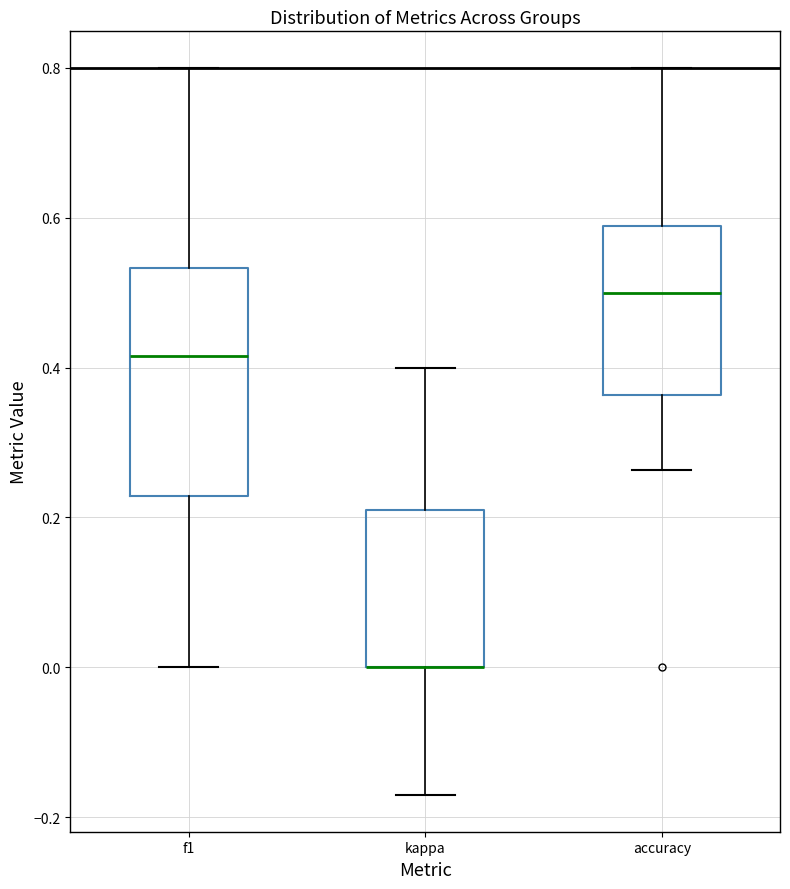

Reading left to right, read every box against the y-axis: the position of its median line, the range the box covers, and the ends of its whiskers. The values are not printed on the chart, so give them approximately, as read against the axis.

f1: median 0.42, box 0.22 to 0.54, whiskers 0.00 to 0.80
kappa: median 0.00 (drawn on the box's lower edge), box 0.00 to 0.22, whiskers -0.18 to 0.40
accuracy: median 0.50, box 0.36 to 0.58, whiskers 0.26 to 0.80